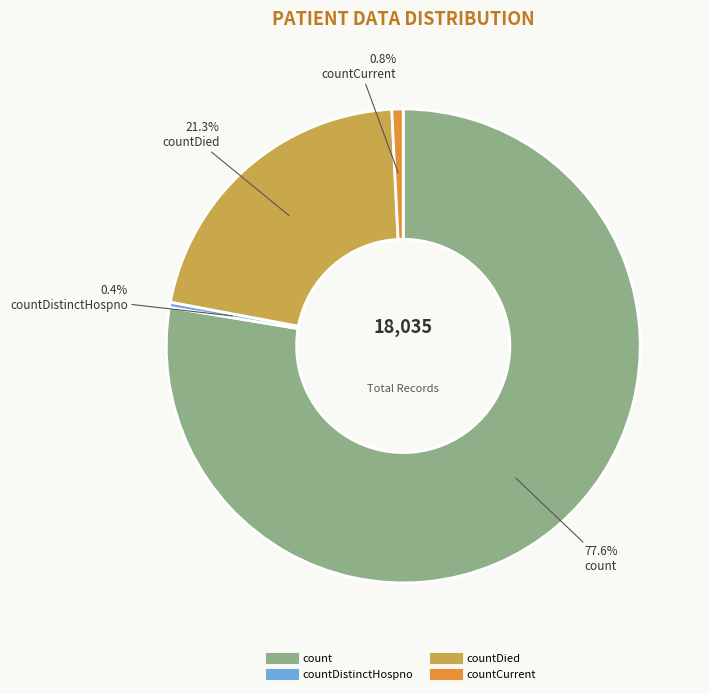

Does any single category account for the majority?

Yes